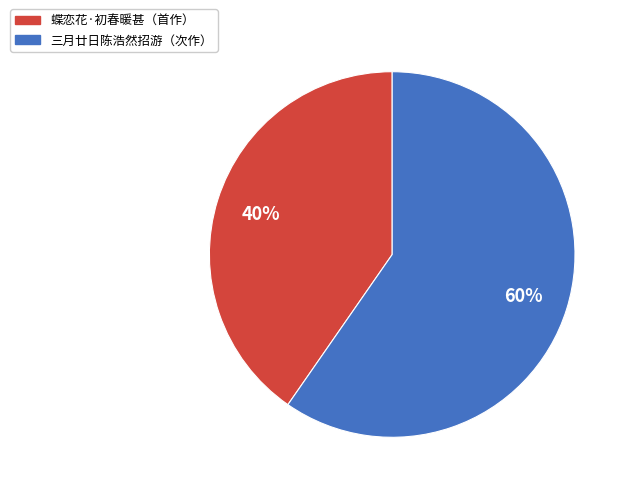

Which slice is the largest?

三月廿日陈浩然招游（次作）